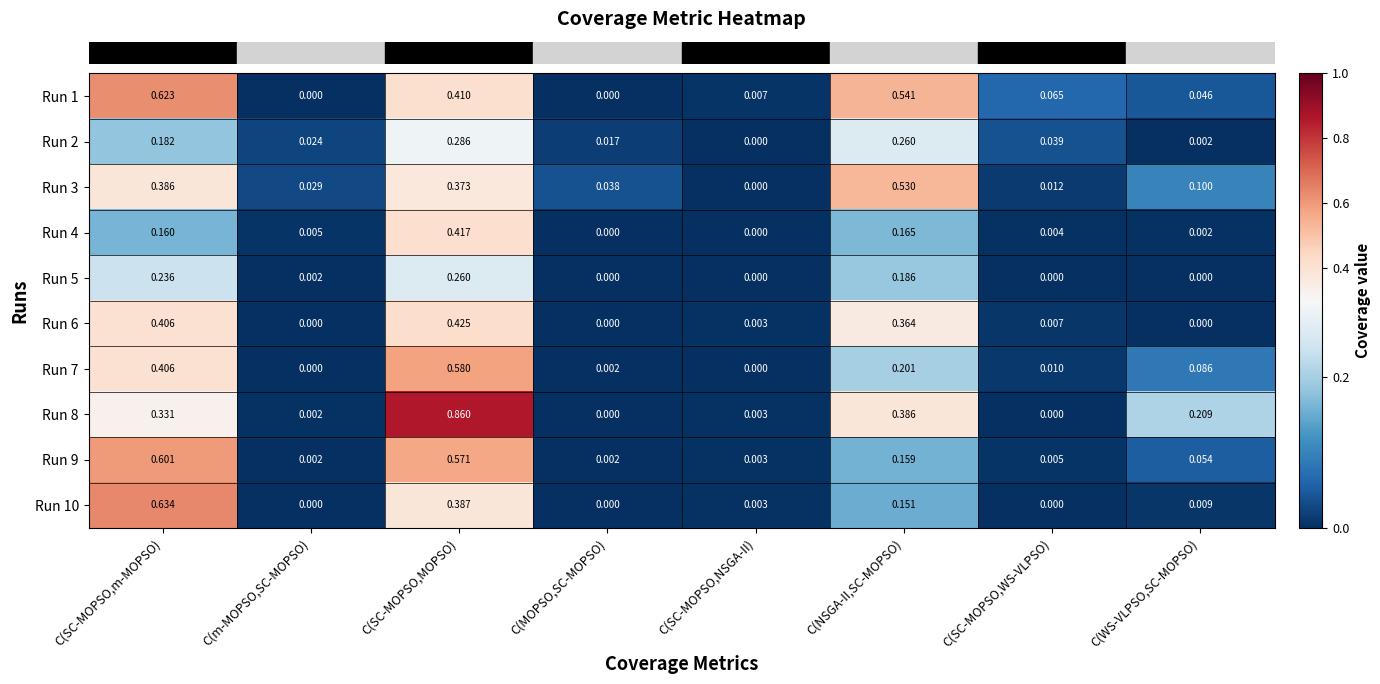

At which category is the sum across all series the highest?

C(SC-MOPSO,MOPSO)